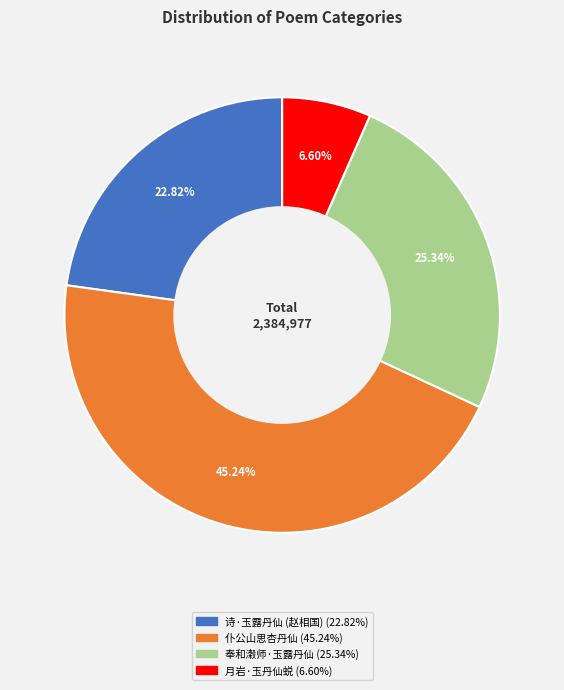

Is there any slice that represents more than half of the pie?

No